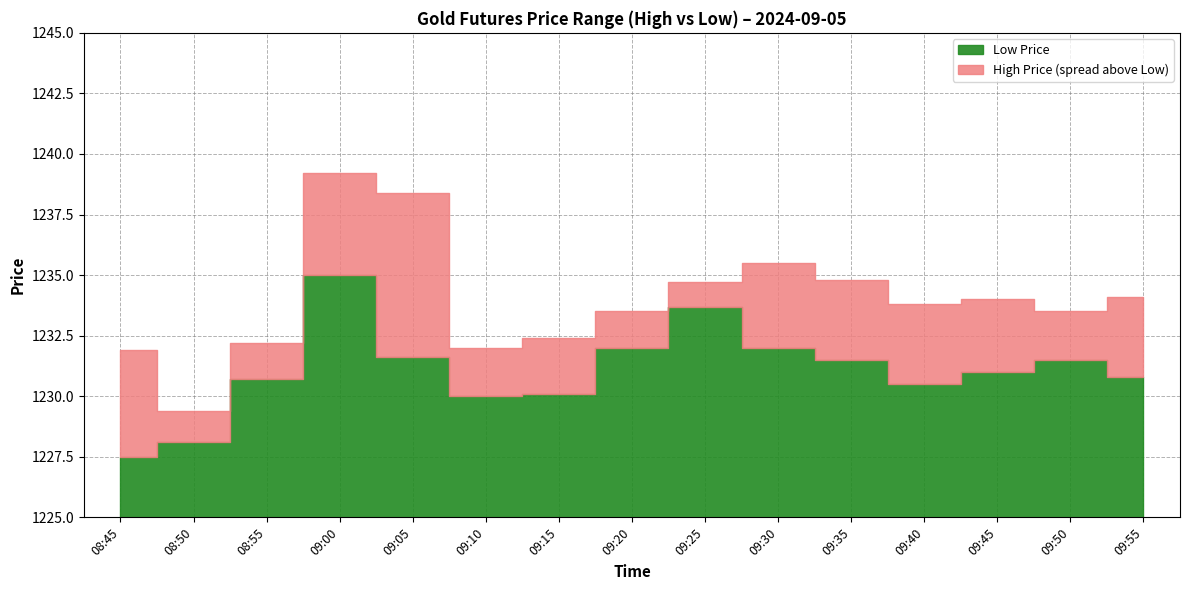

What is the label of the 12th point from the left?

09:40